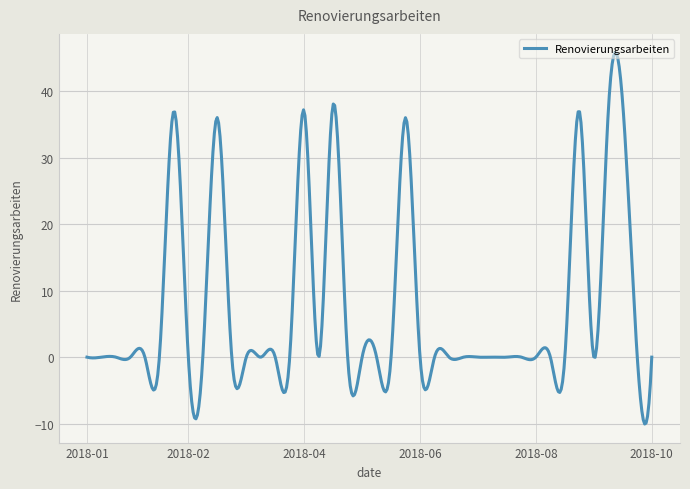

What is the difference between the maximum and minimum values?

55.9